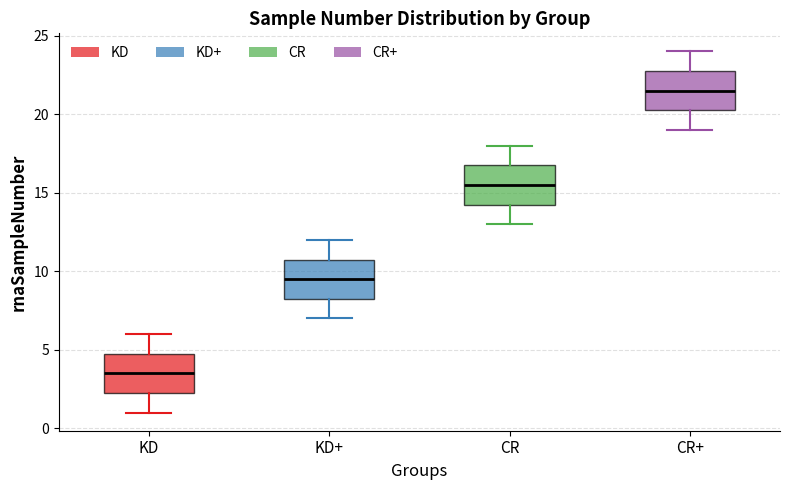

Reading left to right, read every box against the y-axis: the position of its median line, the range the box covers, and the ends of its whiskers. The values are not printed on the chart, so give them approximately, as read against the axis.

KD: median 3.5, box 2.5 to 5.0, whiskers 1.0 to 6.0
KD+: median 9.5, box 8.5 to 11.0, whiskers 7.0 to 12.0
CR: median 15.5, box 14.5 to 17.0, whiskers 13.0 to 18.0
CR+: median 21.5, box 20.5 to 23.0, whiskers 19.0 to 24.0